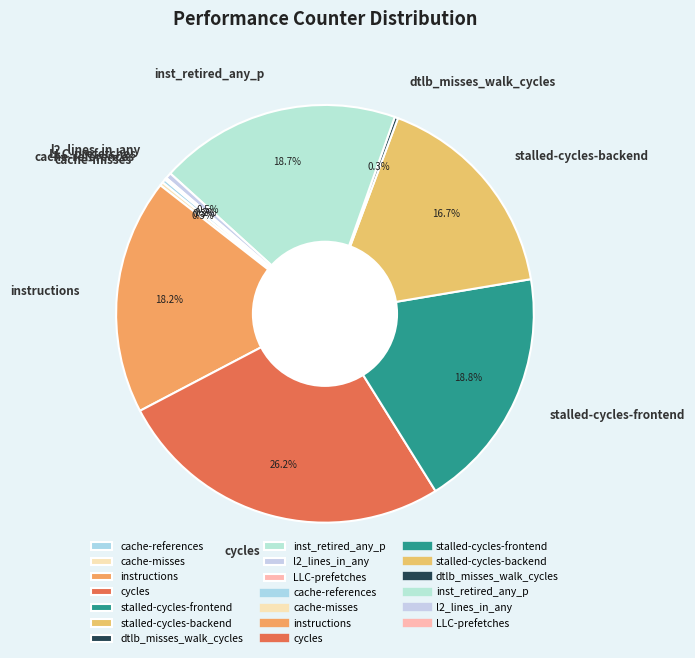

Does any single category account for the majority?

No